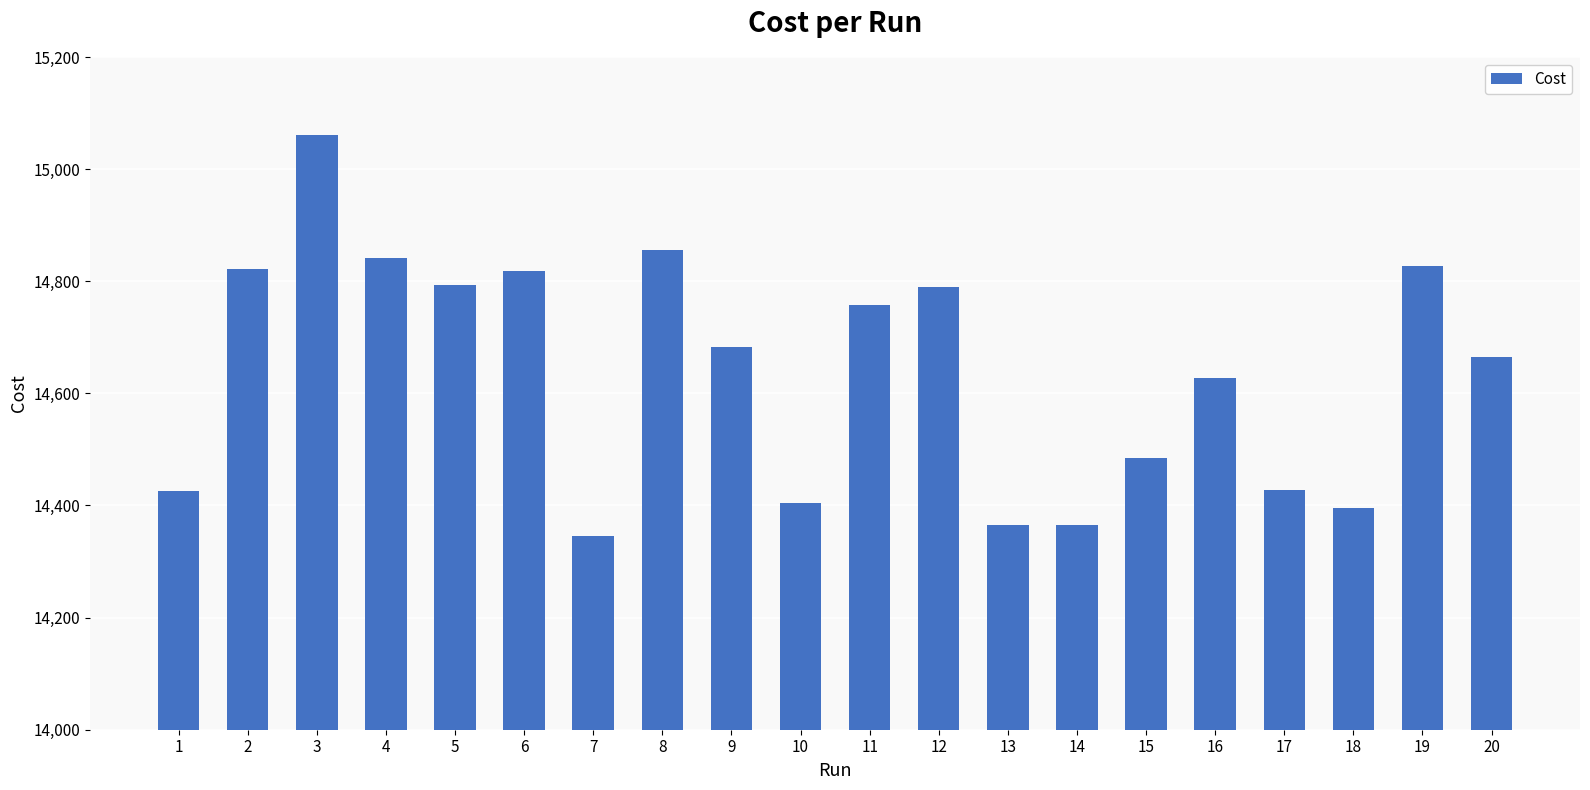

What value does the data have at 12?

14789.0